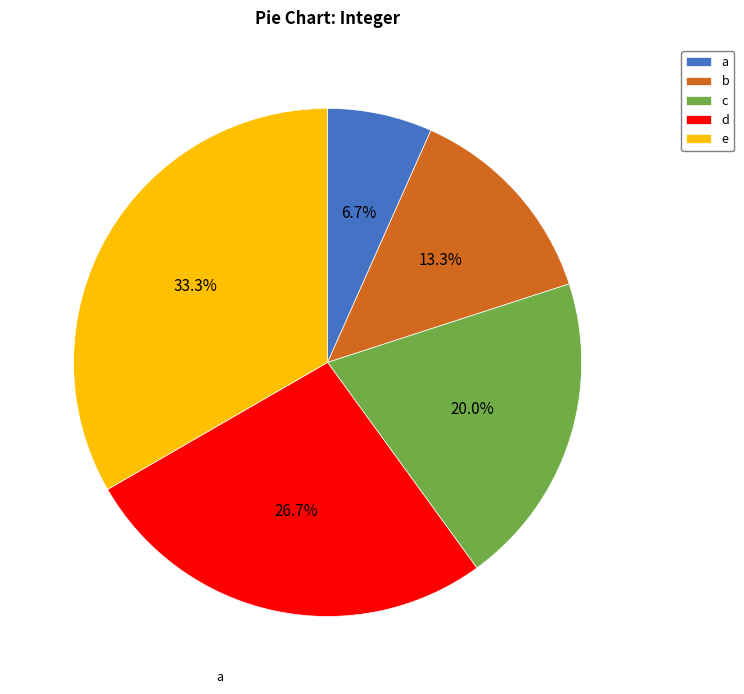

To the nearest percent, what is the combined percentage of a and c?

27%